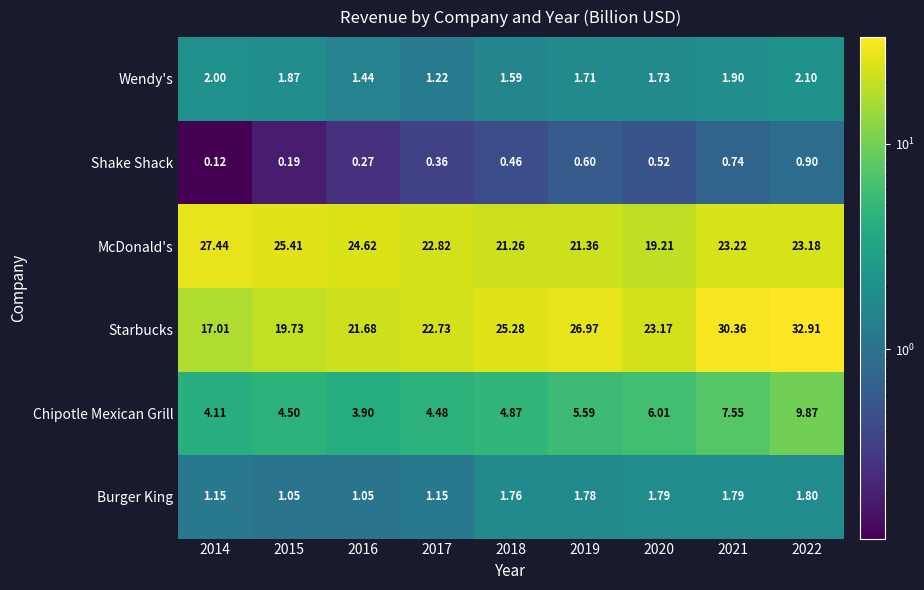

Which series has the widest spread of values?

Starbucks